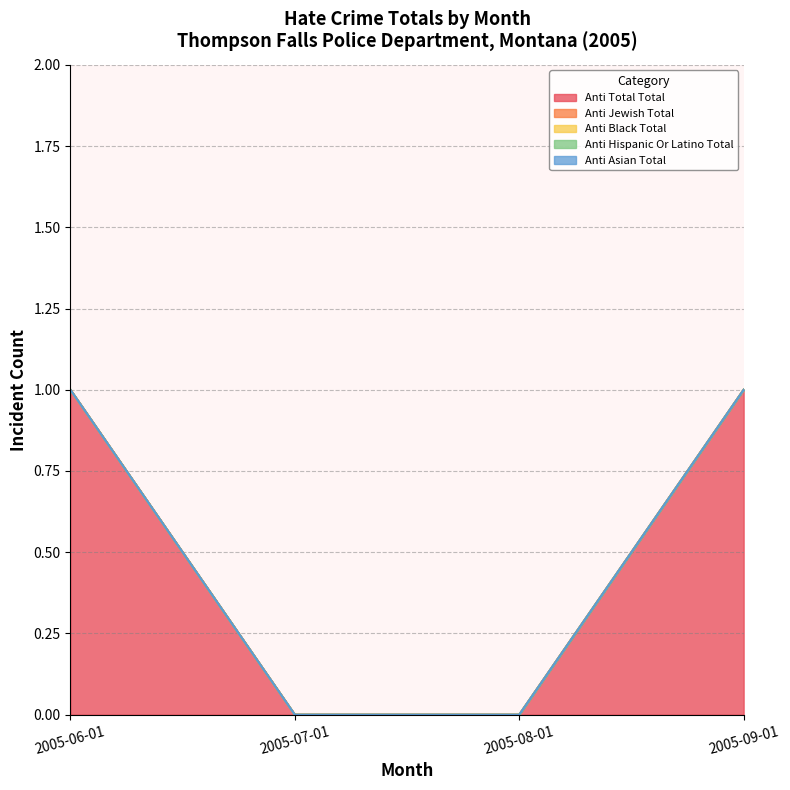

What is the label of the 4th point from the left?

2005-09-01